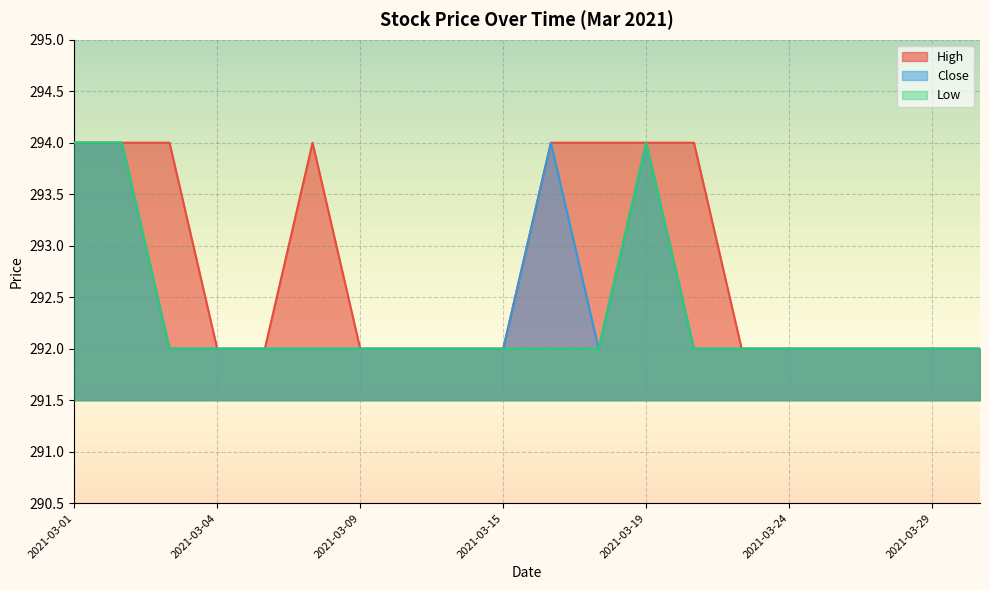

Between 2021-03-08 and 2021-03-12, which series saw the biggest shift?

High